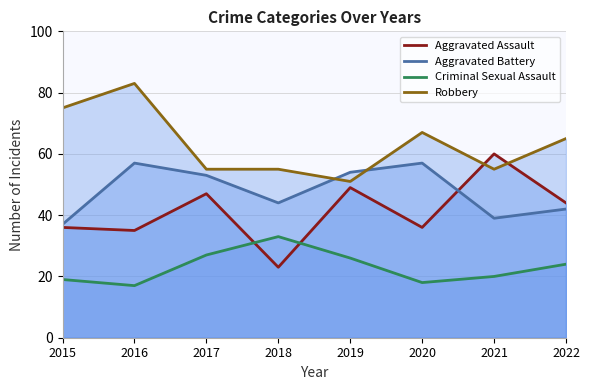

Rank the categories by Aggravated Assault value from highest to lowest.

2021, 2019, 2017, 2022, 2015, 2020, 2016, 2018